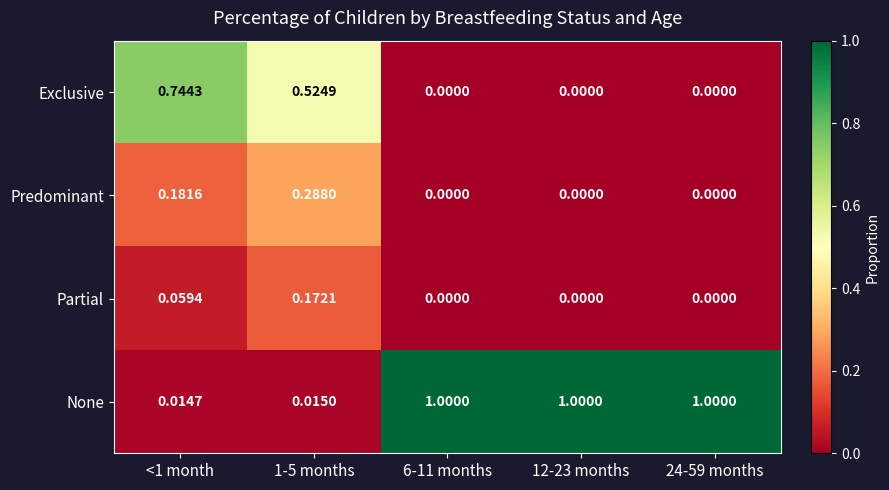

Which series has the largest total across all categories?

None